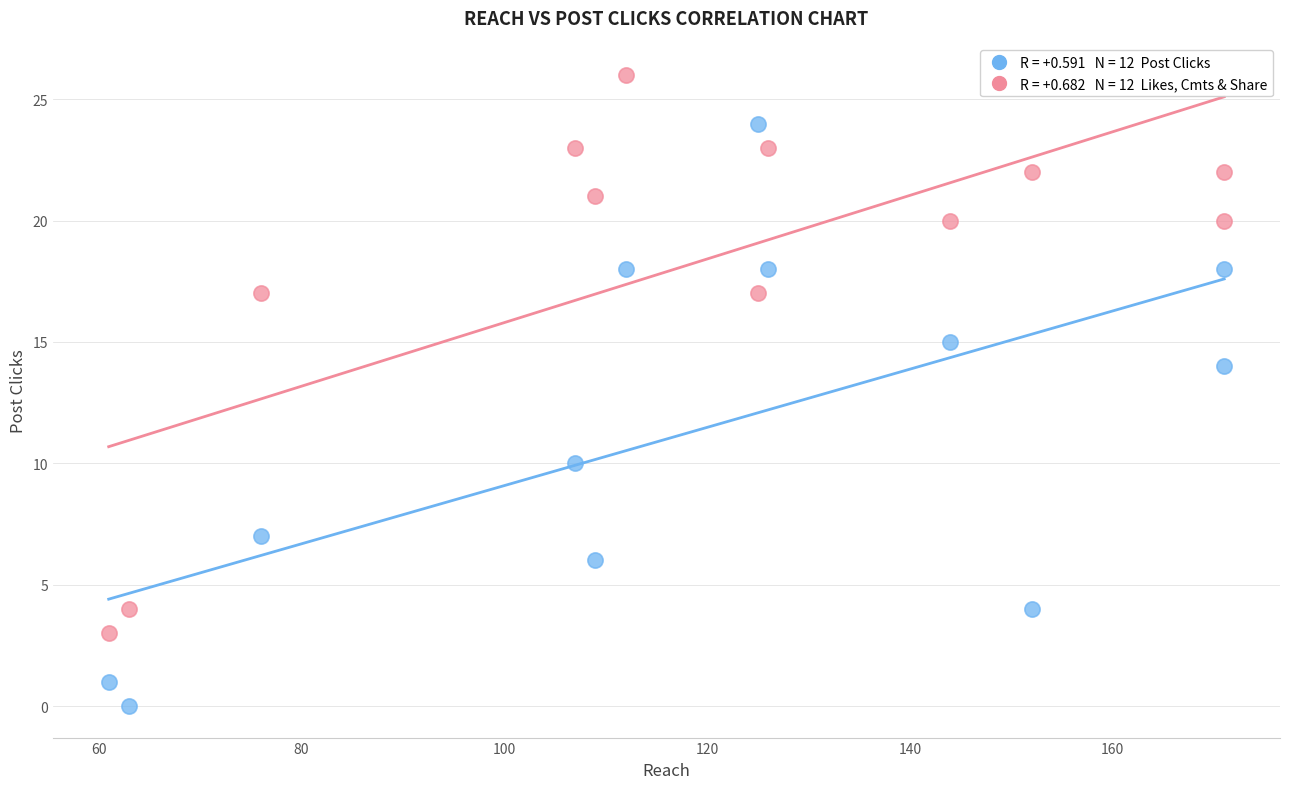

Across all series, what Y value is closest to 13?

14